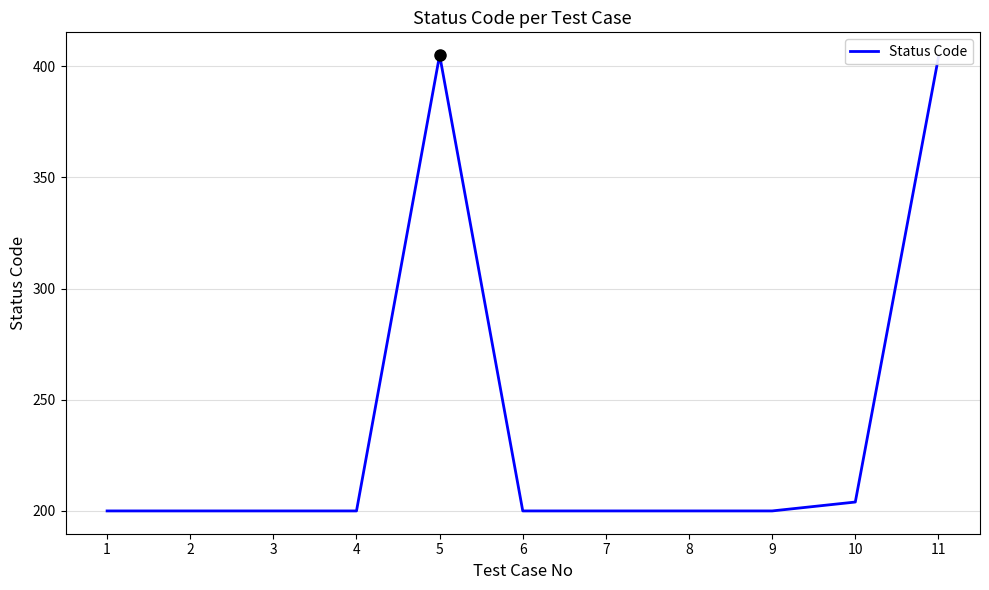

Is it true that the value at 5 is 405?

True